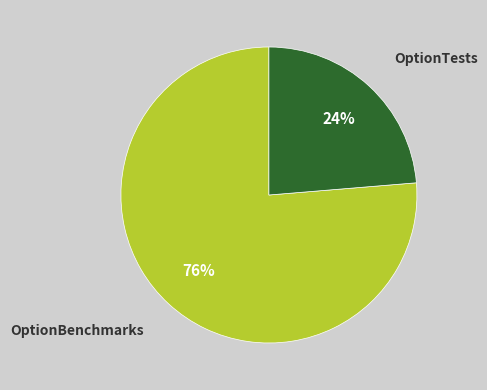

How many segments does this pie chart have?

2